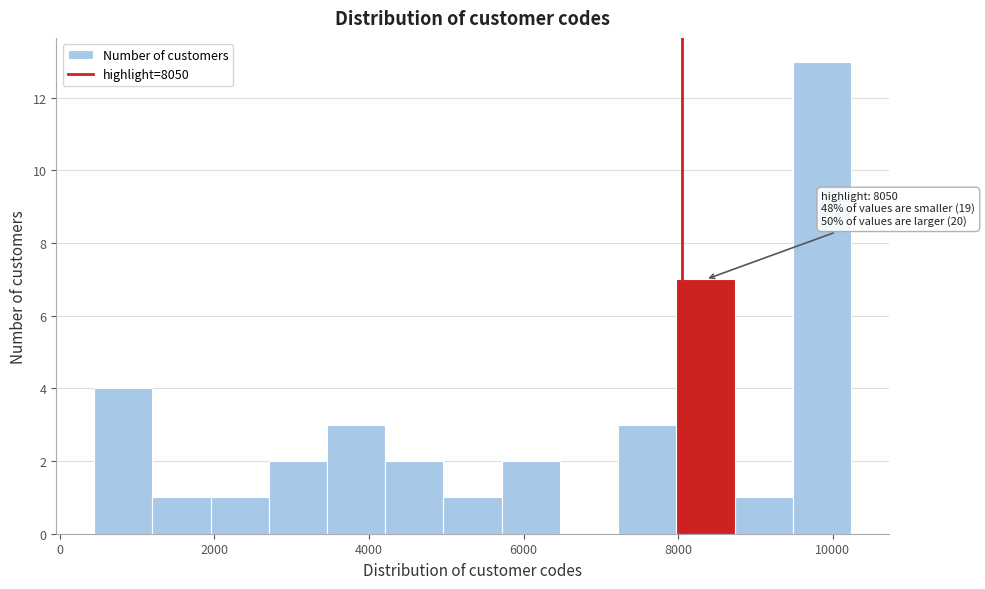

Read against the x-axis, roughly where is the centre of the tallest bar?

9800